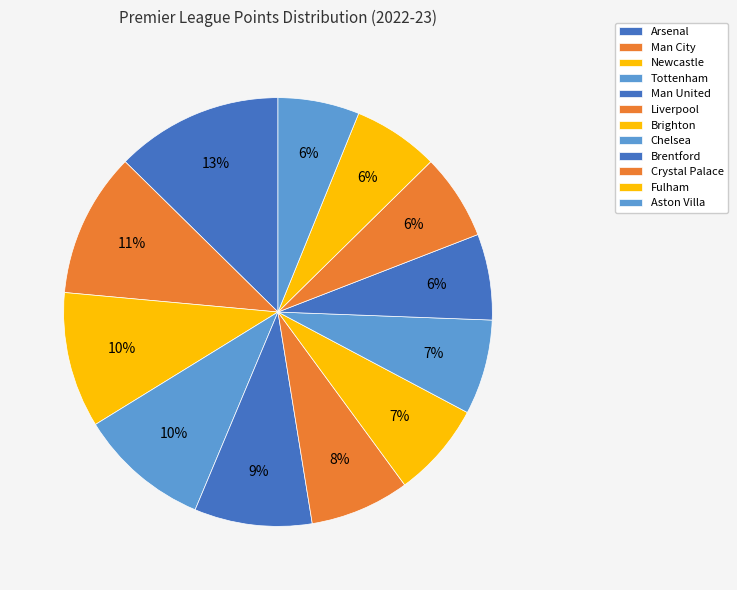

How many slices are in this pie chart?

12